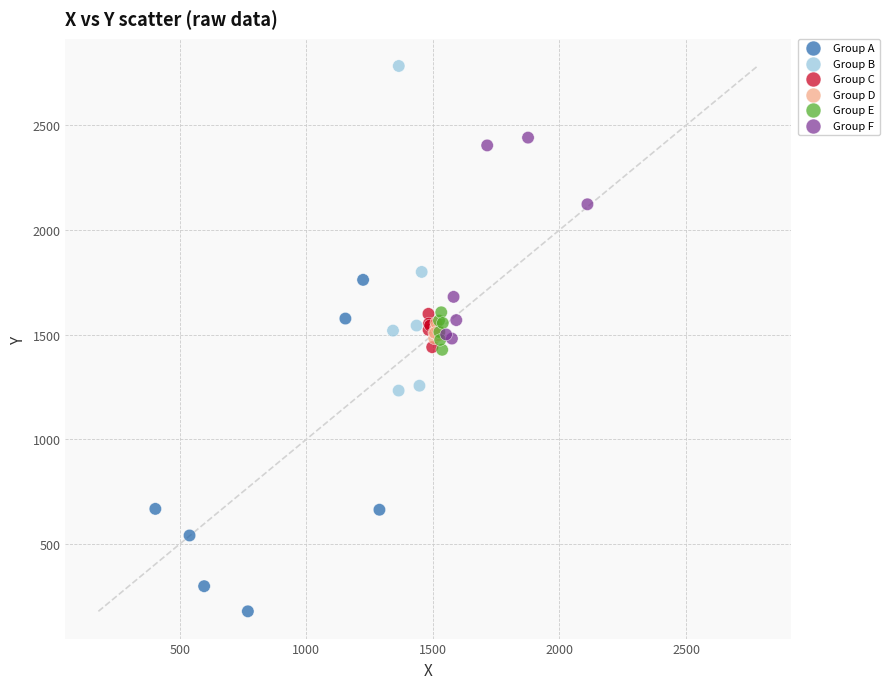

Which series has the widest spread of Y values?

Group A